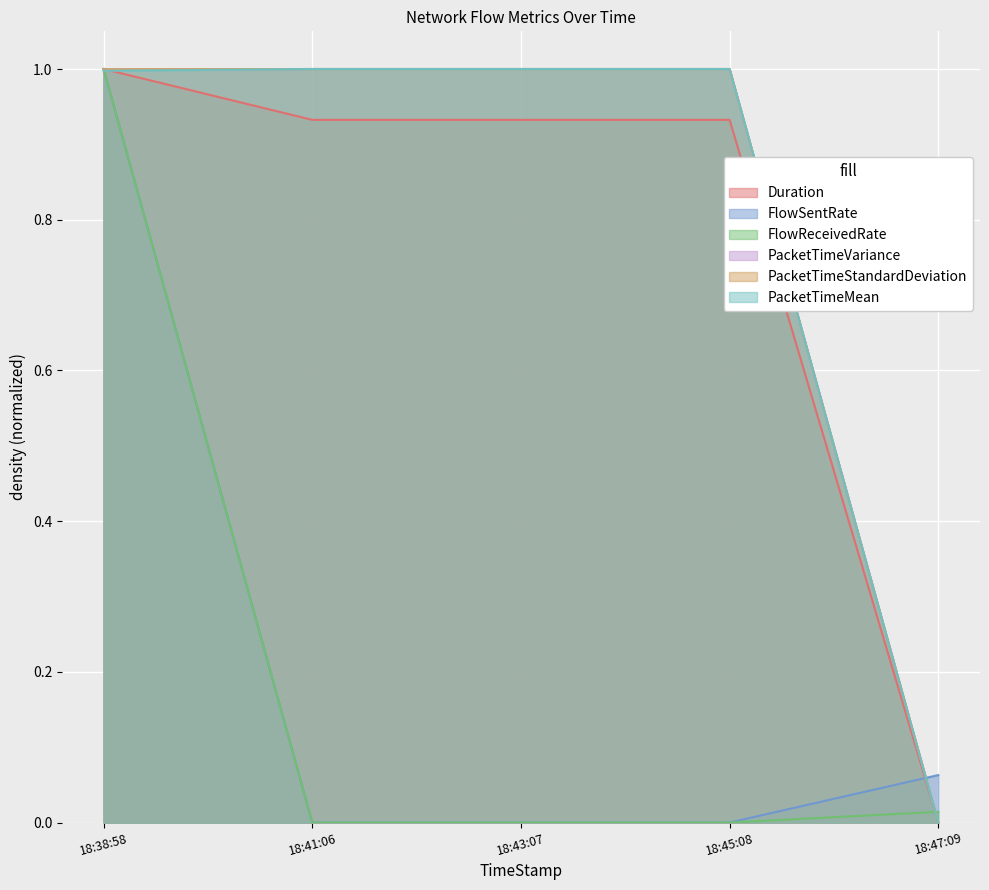

What are all the series names shown in the legend?

Duration, FlowSentRate, FlowReceivedRate, PacketTimeVariance, PacketTimeStandardDeviation, PacketTimeMean